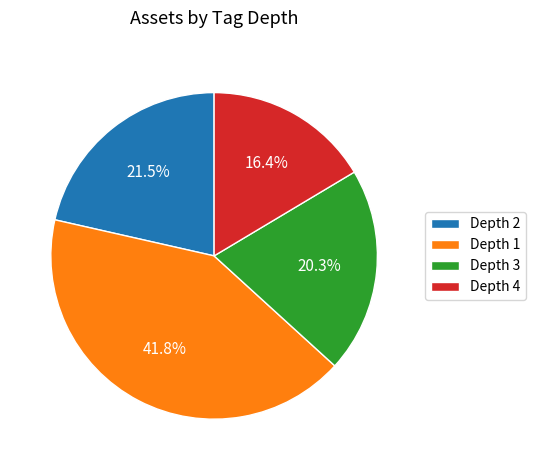

Does any single category account for the majority?

No